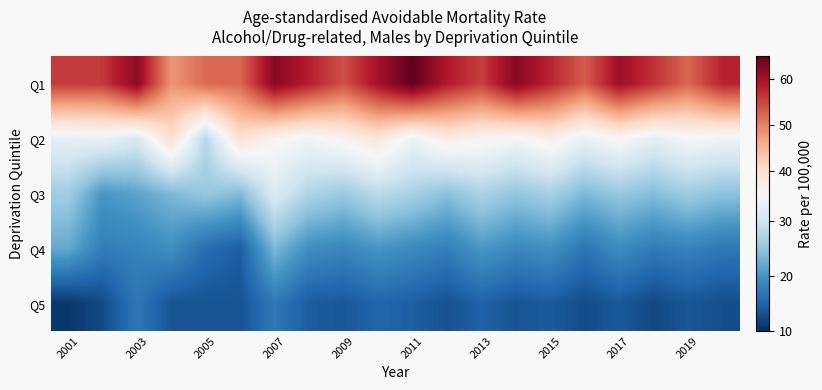

Reading left to right, what are all the values shown in this chart?

Q1: 56.0	56.1	62.0	48.3	52.1	52.3	62.3	58.4	54.2	60.1	65.3	58.9	55.7	62.4	57.8	53.2	60.5	56.8	52.4	58.1
Q2: 32.8	33.2	31.2	40.0	28.0	39.5	35.6	34.2	36.1	38.5	33.7	37.2	35.8	34.5	36.9	33.1	35.4	32.6	34.8	33.9
Q3: 26.3	20.4	21.7	23.8	25.6	24.1	31.6	27.3	25.8	28.4	26.9	24.7	27.1	25.3	26.7	23.9	25.5	24.3	26.1	24.8
Q4: 22.3	17.7	18.3	19.6	16.0	14.4	23.8	19.5	18.7	20.3	19.1	17.8	20.5	18.9	19.7	16.8	19.3	17.5	18.3	17.1
Q5: 10.8	12.6	17.0	13.5	13.4	13.4	17.1	14.2	13.8	15.1	14.5	13.2	14.8	13.5	14.1	12.7	13.9	12.4	13.6	12.9